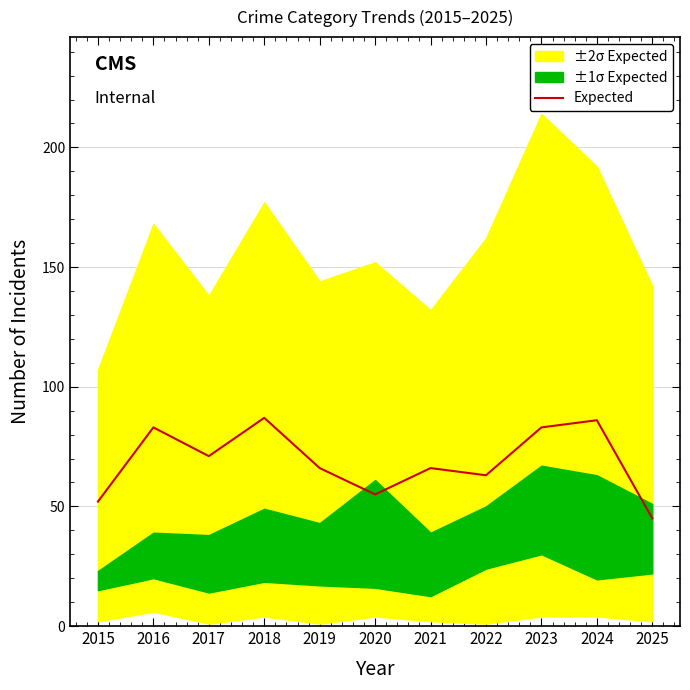

Which has a higher value, 2020 or 2024?

2024